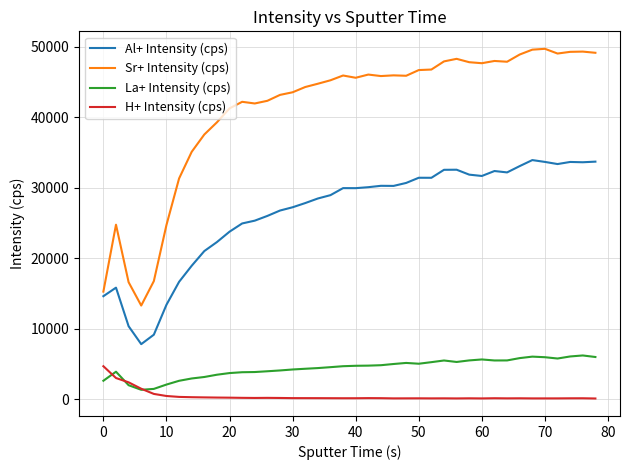

What is the sum of all Al+ Intensity (cps) values?

1060626.3